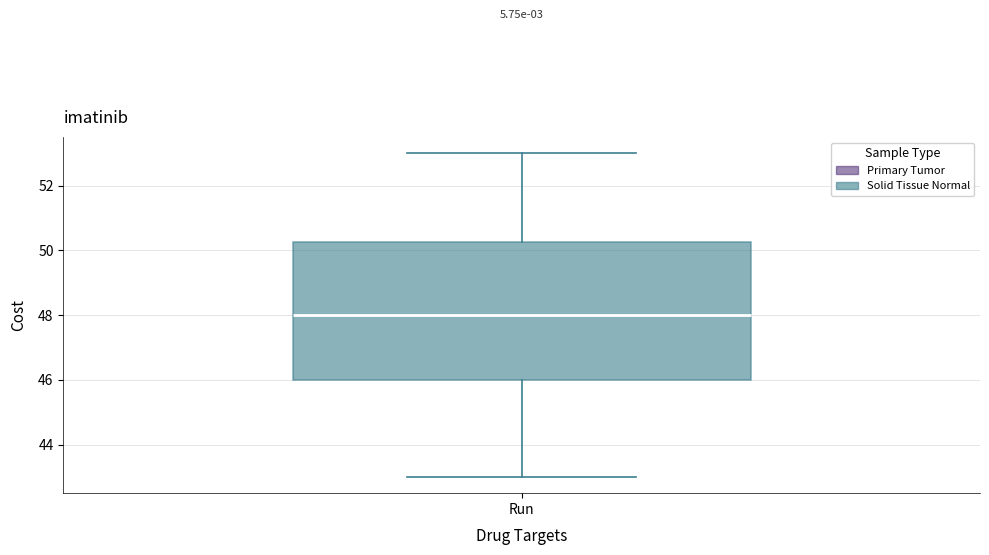

Where is the upper edge of the box for Run on the y-axis? The values are not printed on the chart, so give them approximately, as read against the axis.

50.2